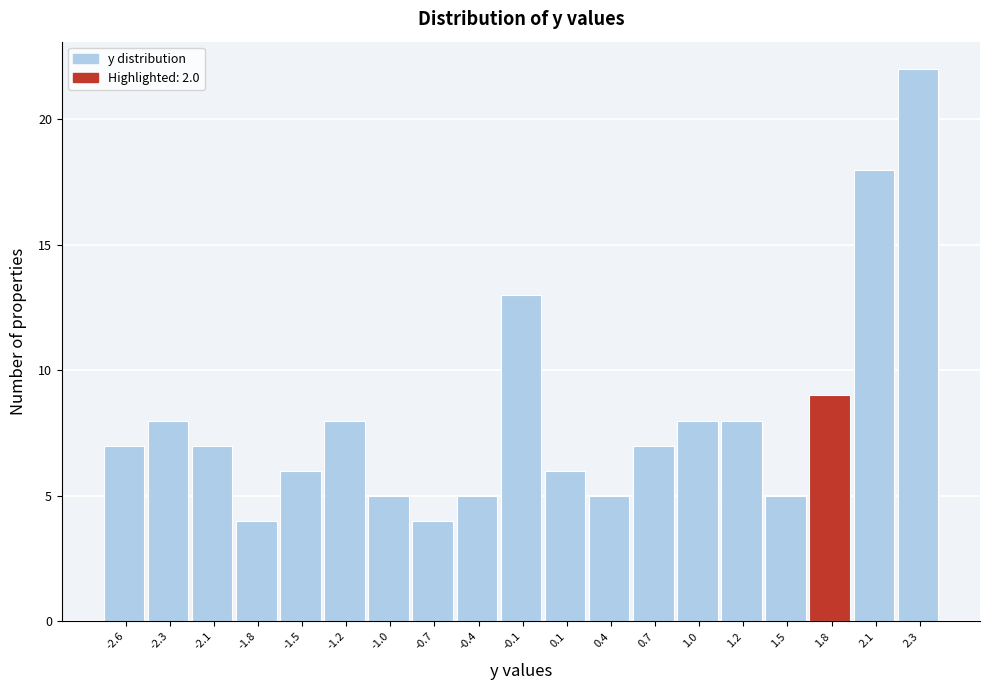

Reading left to right, list all the values displayed in this chart.

-2.6=7	-2.3=8	-2.1=7	-1.8=4	-1.5=6	-1.2=8	-1.0=5	-0.7=4	-0.4=5	-0.1=13	0.1=6	0.4=5	0.7=7	1.0=8	1.2=8	1.5=5	1.8=9	2.1=18	2.3=22